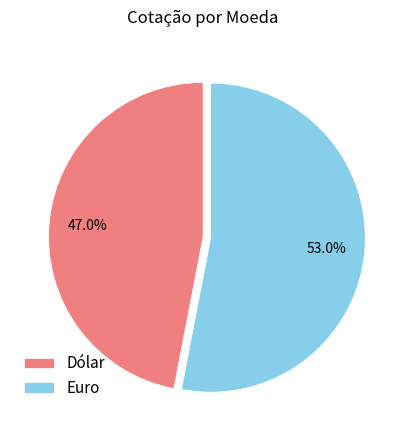

To the nearest percent, what is the average slice percentage?

50%